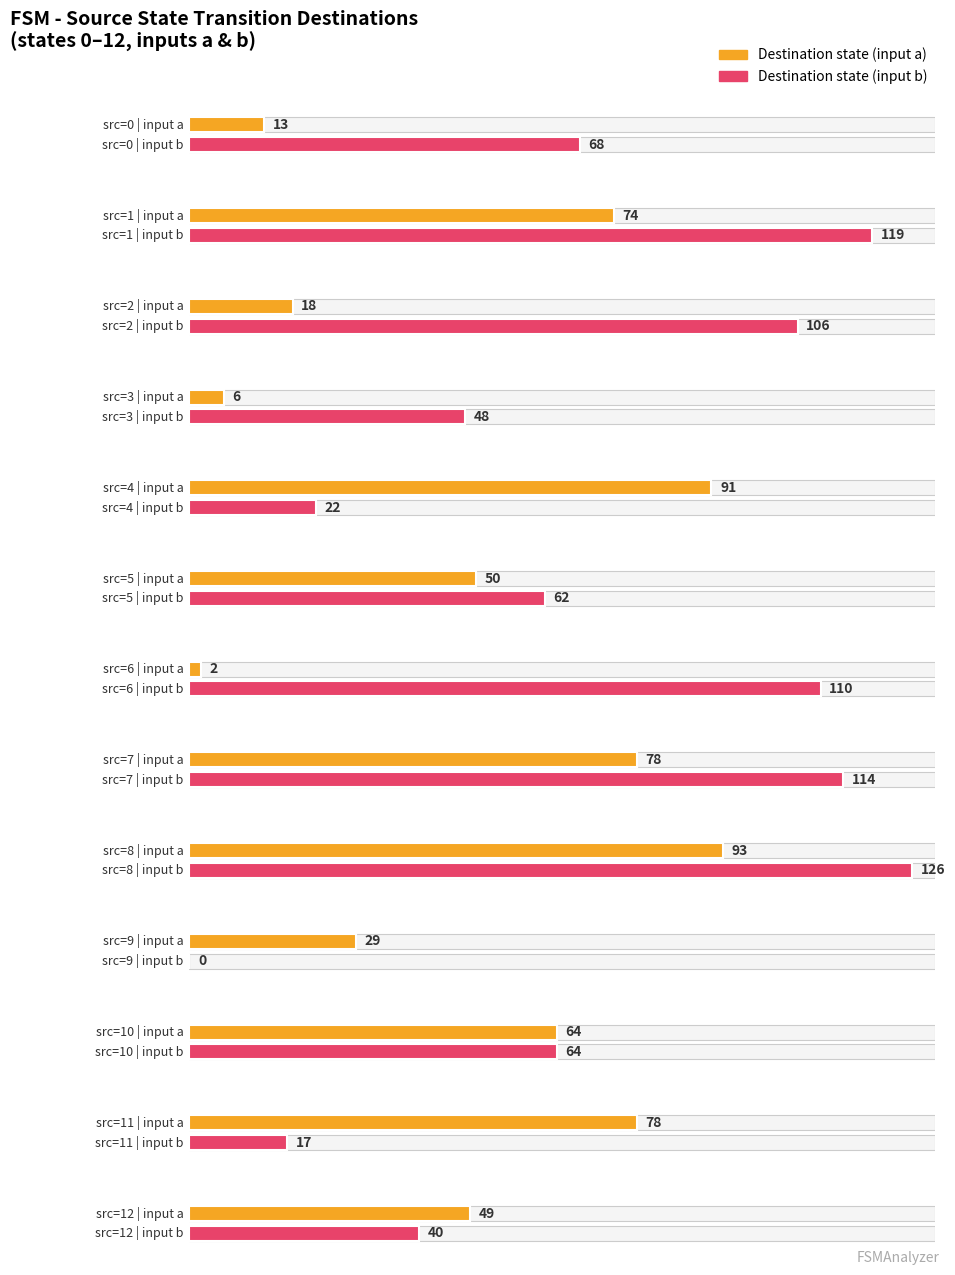

Reading left to right, list all the values displayed in this chart.

source_state: 0	1	2	3	4	5	6	7	8	9	10	11	12
destination_state_a: 13	74	18	6	91	50	2	78	93	29	64	78	49
destination_state_b: 68	119	106	48	22	62	110	114	126	0	64	17	40